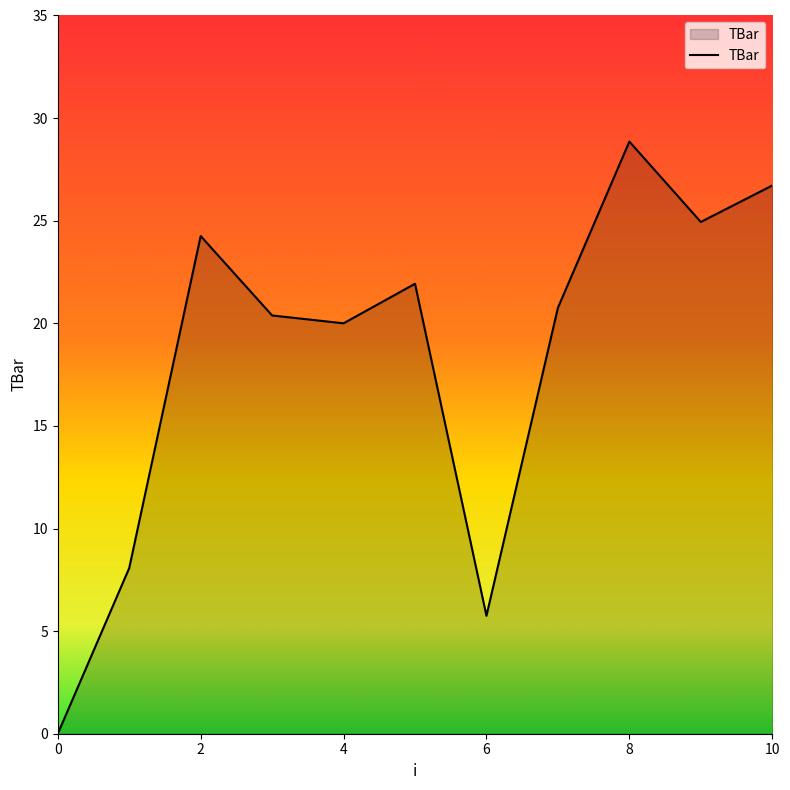

What is the greatest value displayed?

28.9